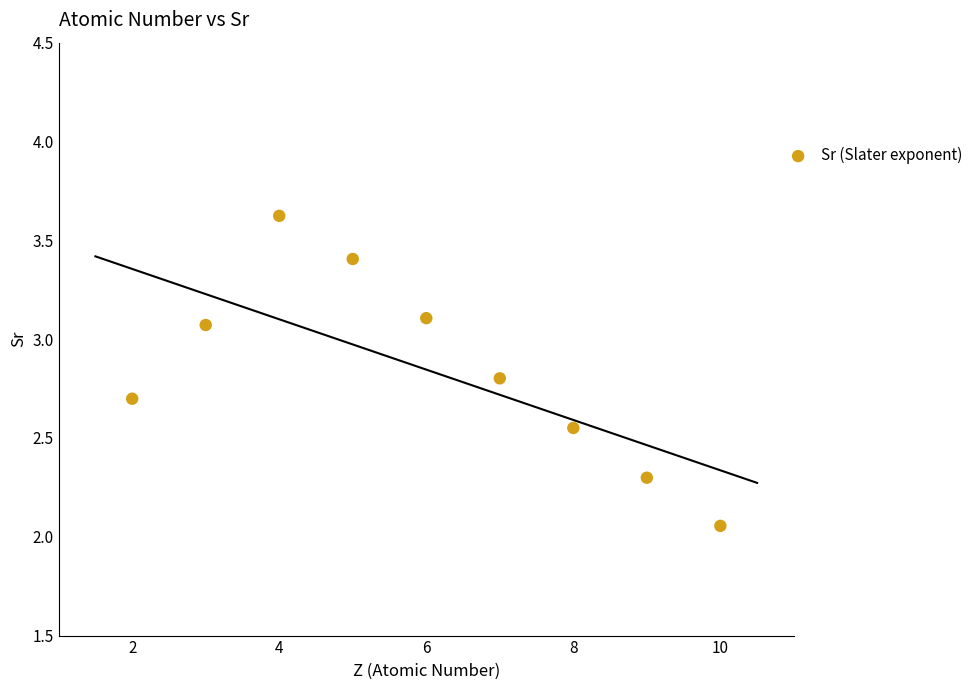

What is the range of Y values (max minus min)?

1.6